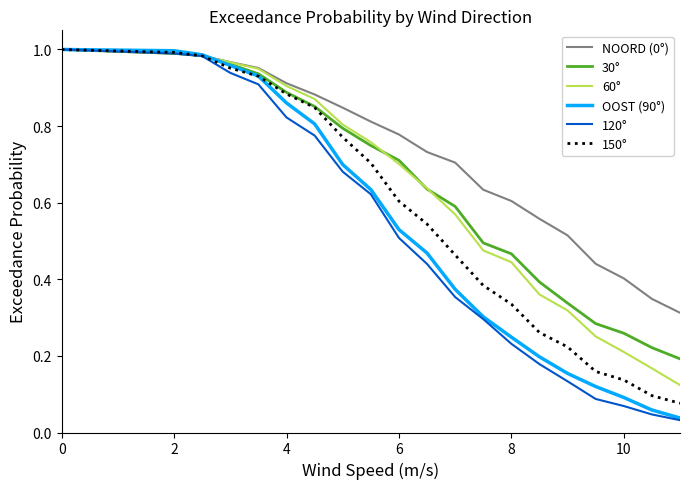

How many lines are shown in the chart?

6